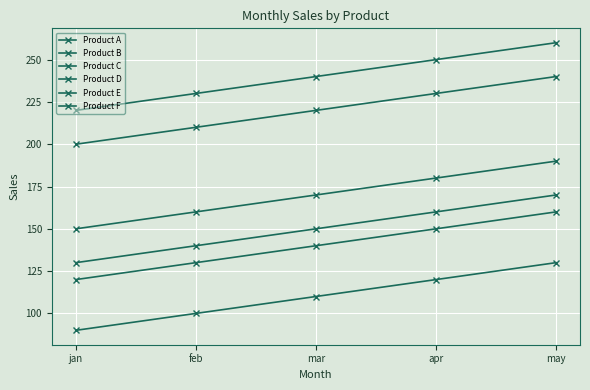

List the labels in order of Product D value, smallest first.

jan, feb, mar, apr, may